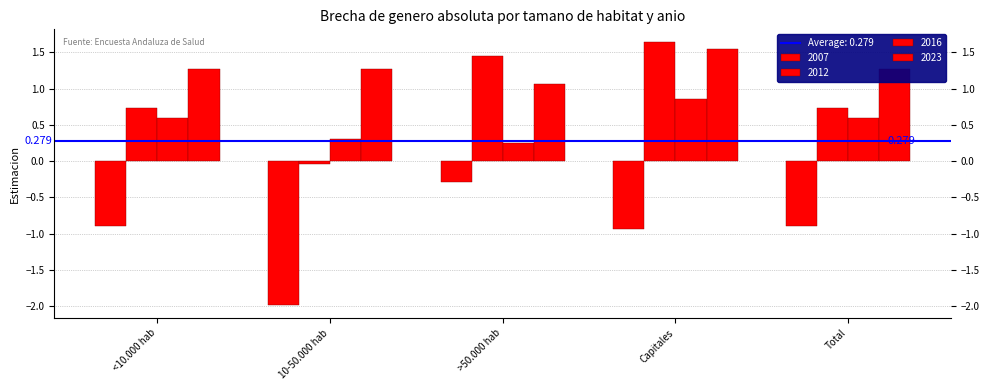

Does the chart contain stacked bars?

No